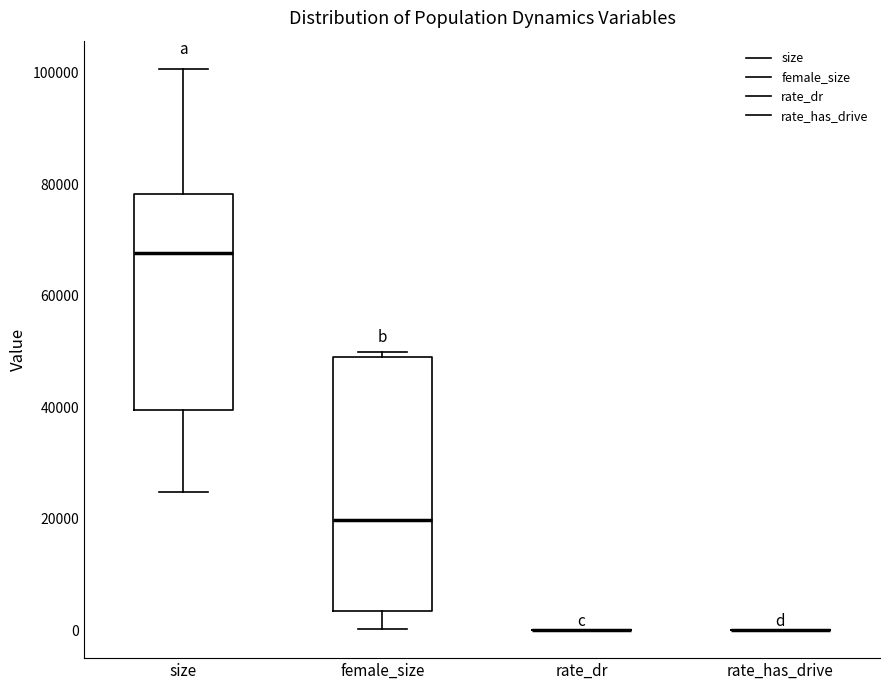

Which box is the tallest, from its lower edge to its upper edge?

female_size